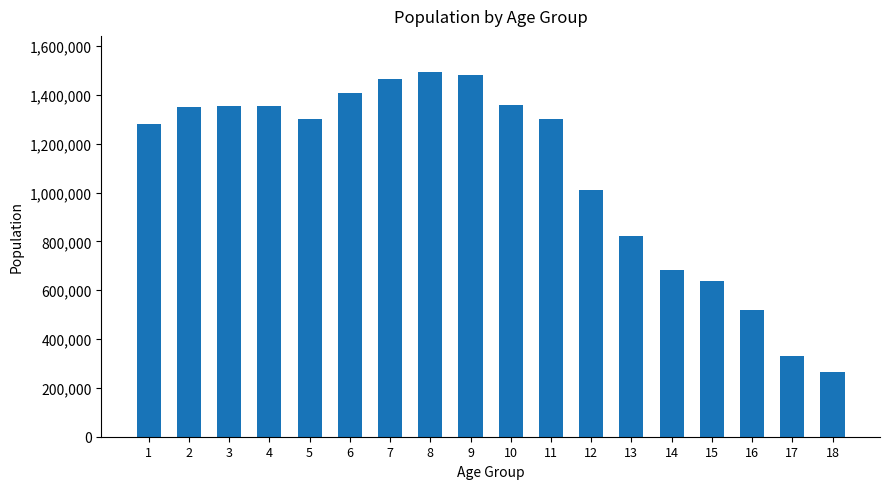

What is the change in value from 3 to 6?

+53904